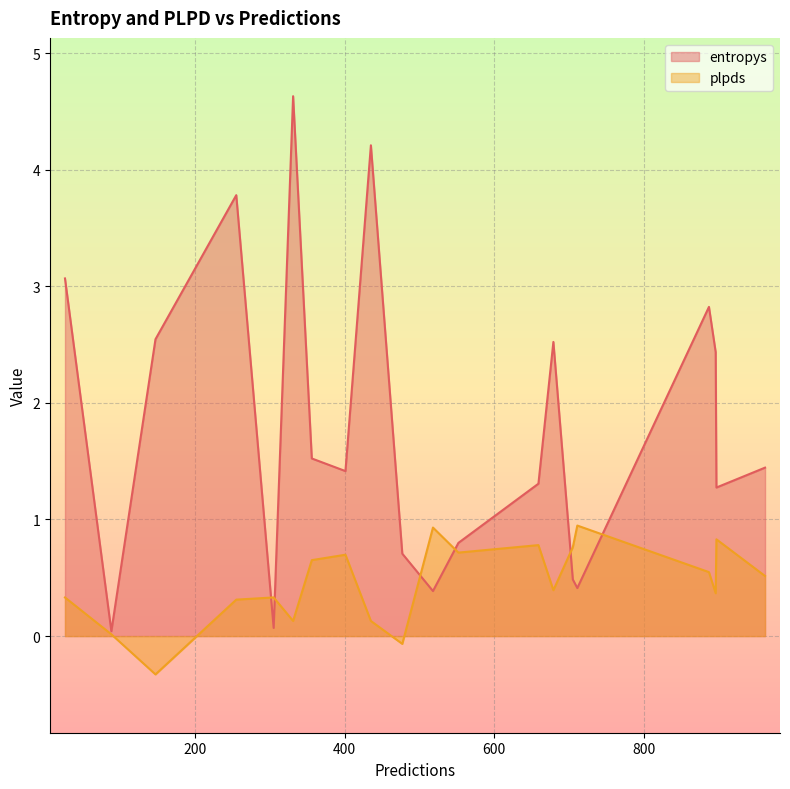

Which series has the largest total across all categories?

entropys